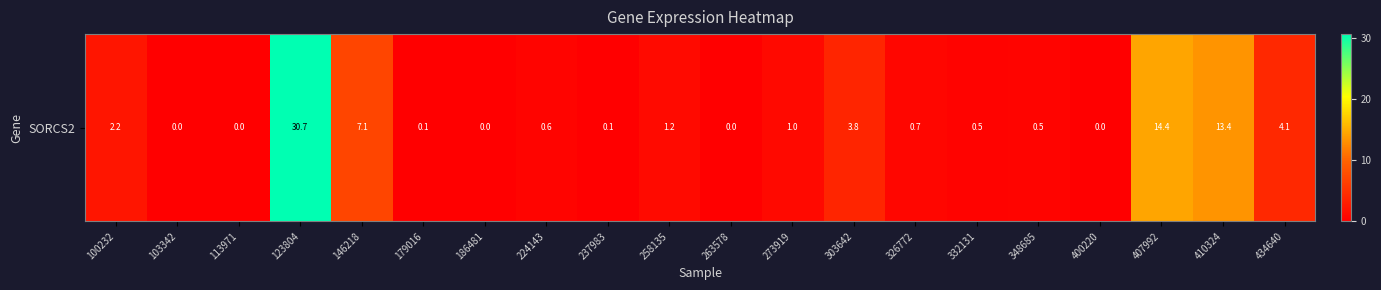

How many categories are shown in the chart?

20